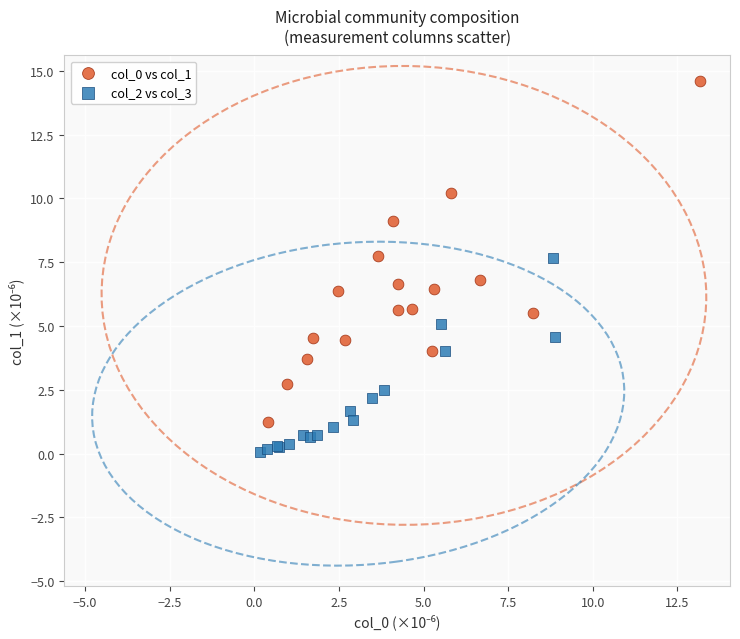

Which series has the widest spread of Y values?

col_0 vs col_1